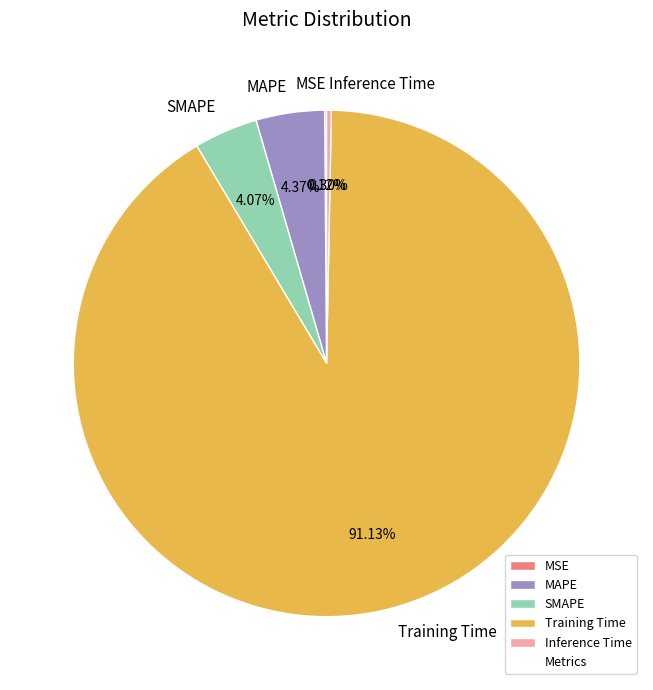

Does Training Time represent more than half of the total?

Yes